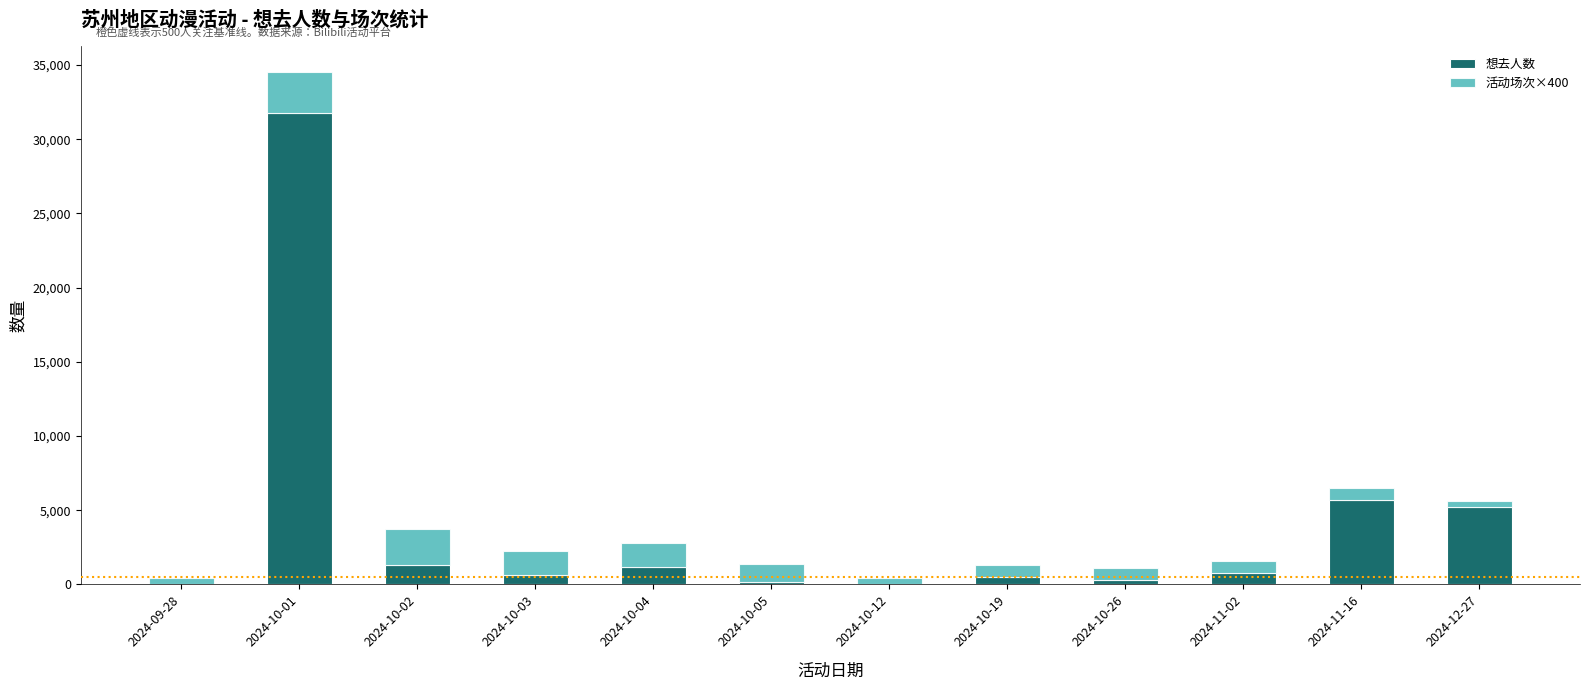

Is it true that 想去人数 equals 41 at 2024-10-12?

True